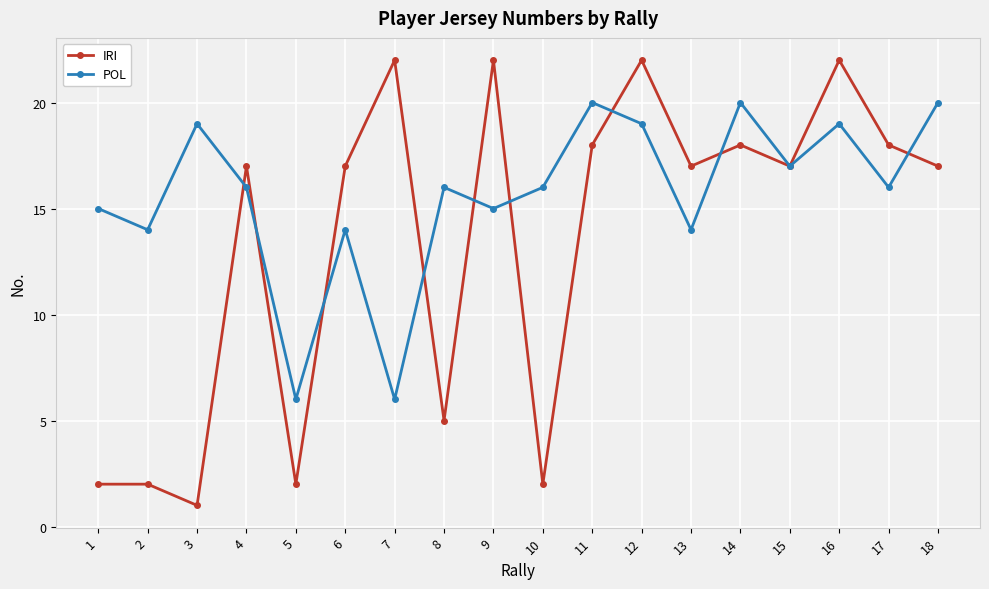

Which series changed the most between 6 and 18?

POL